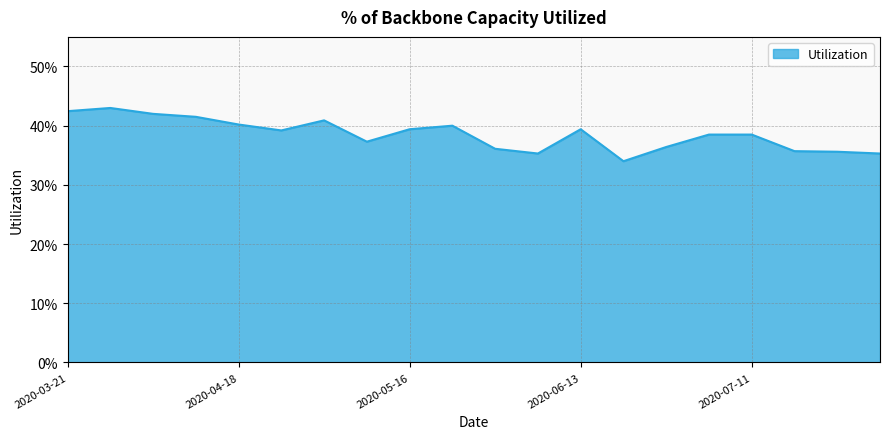

Does the chart have visible grid lines?

Yes